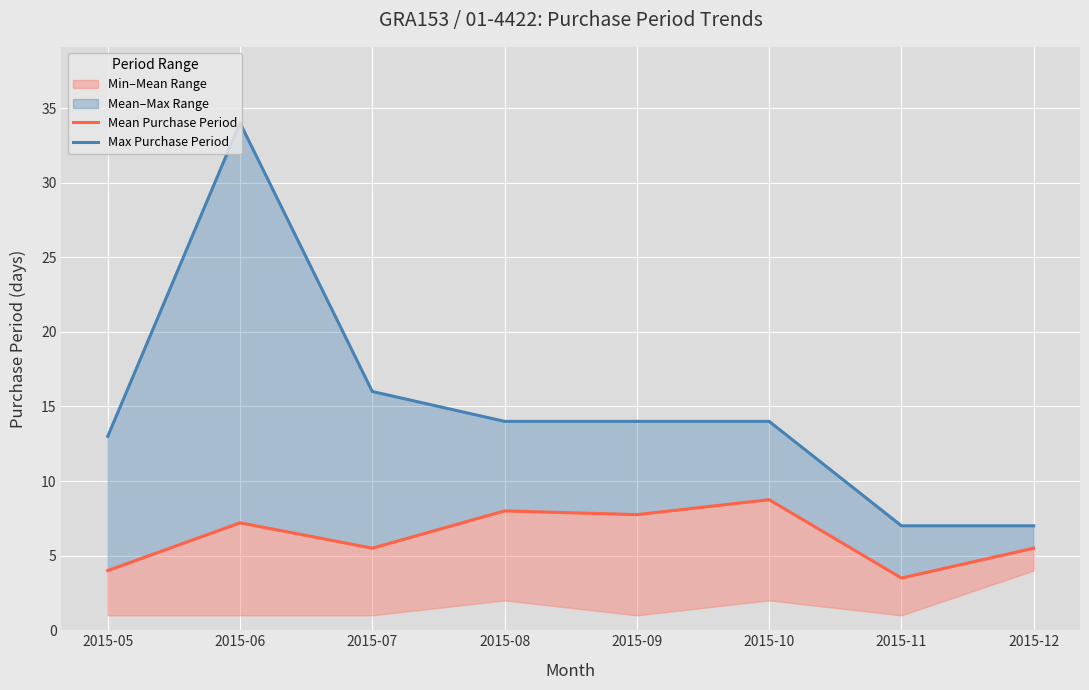

True or false: Mean Purchase Period and Max Purchase Period intersect in this chart.

False